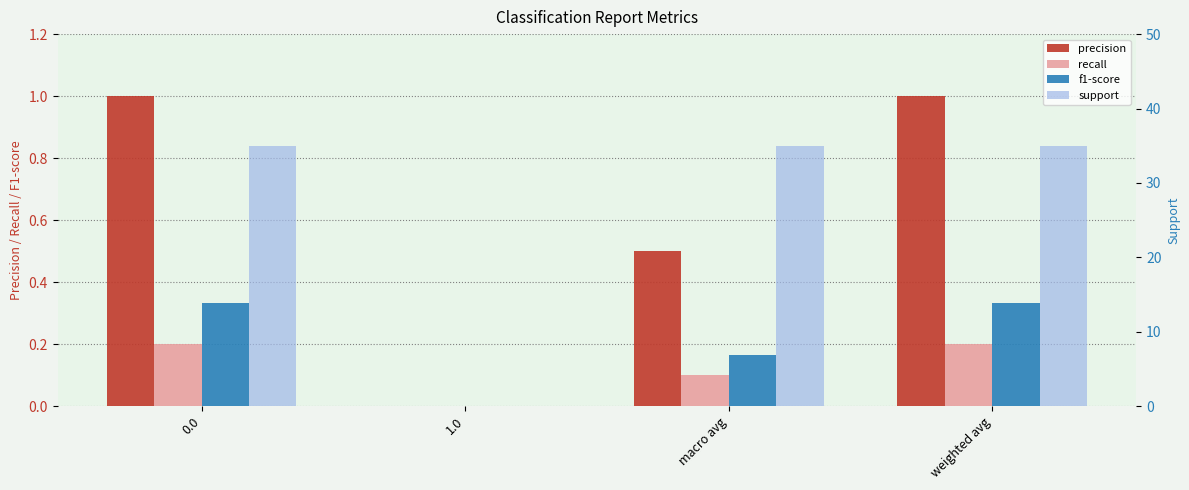

Rank the categories by precision value from lowest to highest.

1.0, macro avg, 0.0, weighted avg